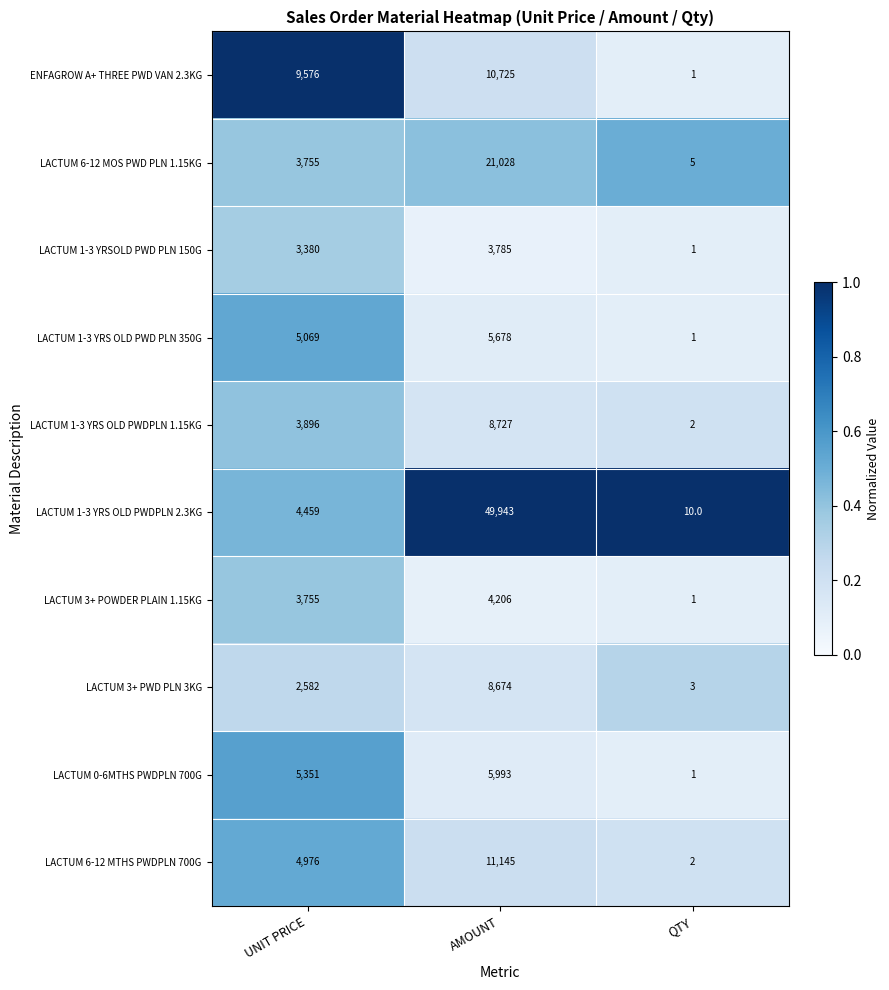

True or false: LACTUM 1-3 YRS OLD PWDPLN 1.15KG has a value of 3 at QTY.

False